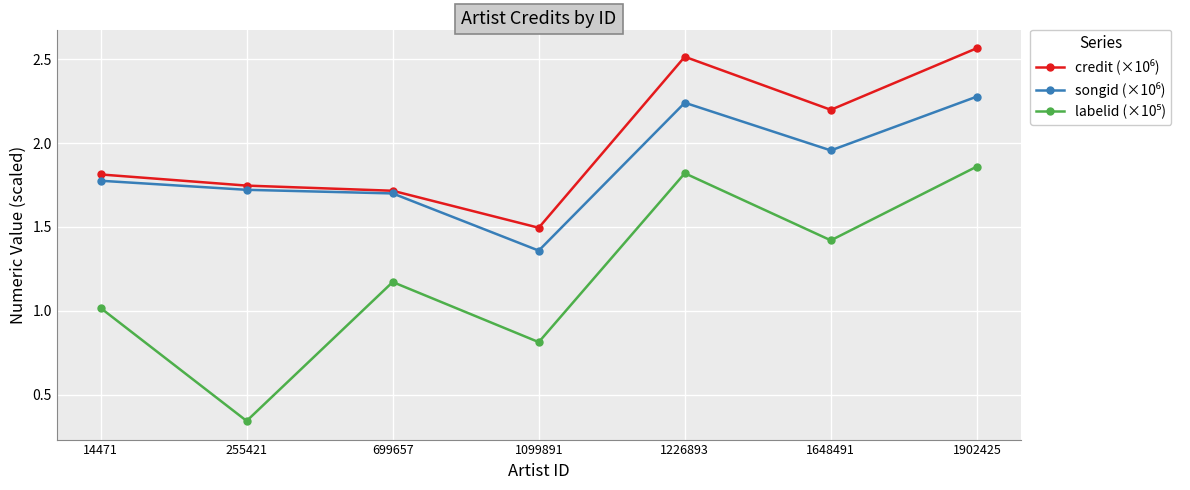

At which category does the chart reach its peak across all series?

1902425